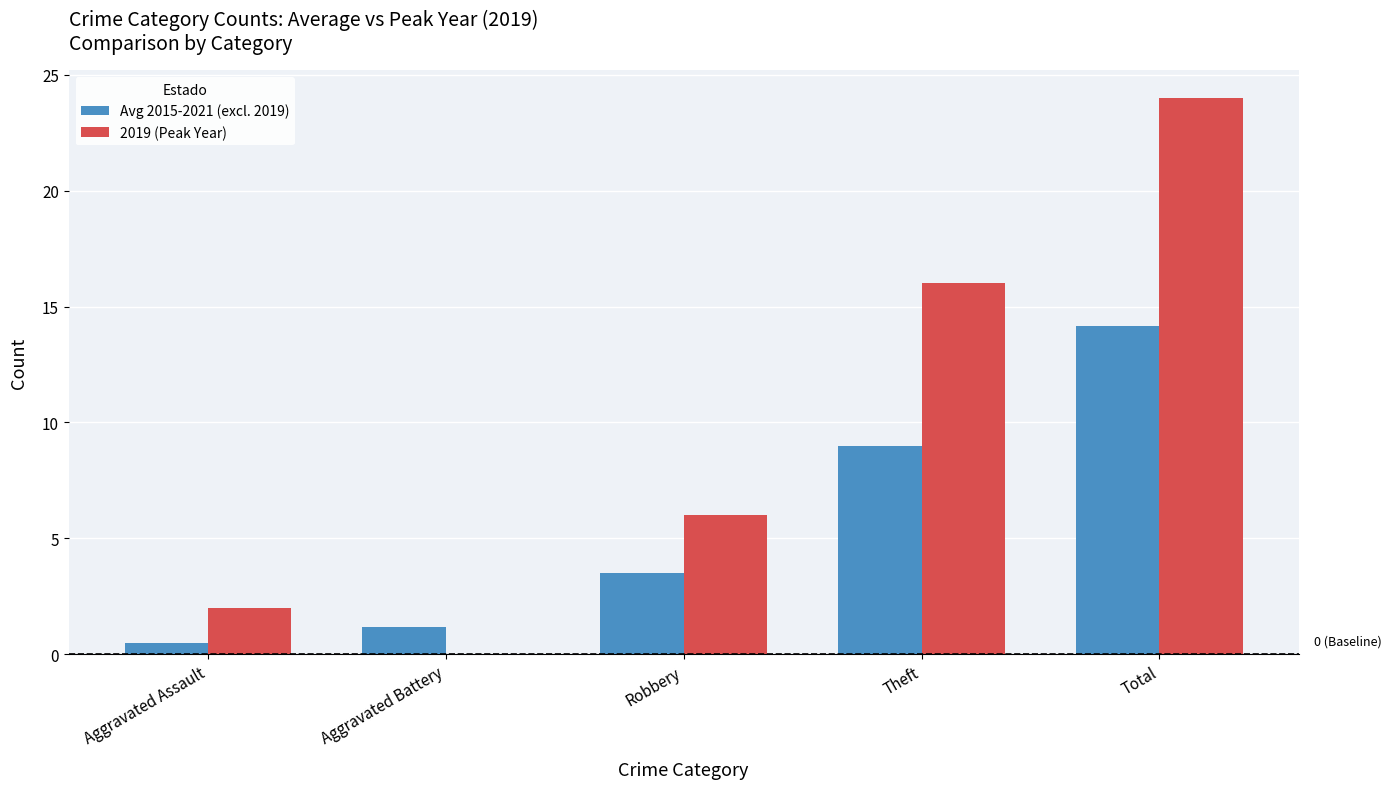

Count the number of data series in this chart.

2